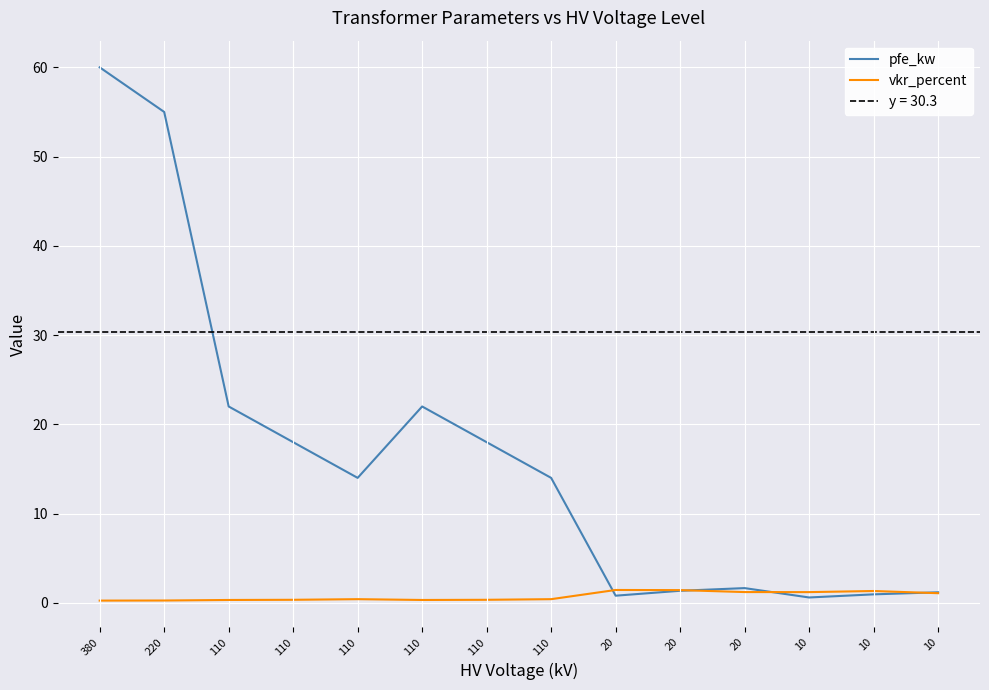

Reading left to right, list all the values displayed in this chart.

pfe_kw: 60.0	55.0	22.0	18.0	14.0	22.0	18.0	14.0	0.8	1.4	1.6	0.6	0.9	1.2
vkr_percent: 0.2	0.3	0.3	0.3	0.4	0.3	0.3	0.4	1.4	1.4	1.2	1.2	1.3	1.1